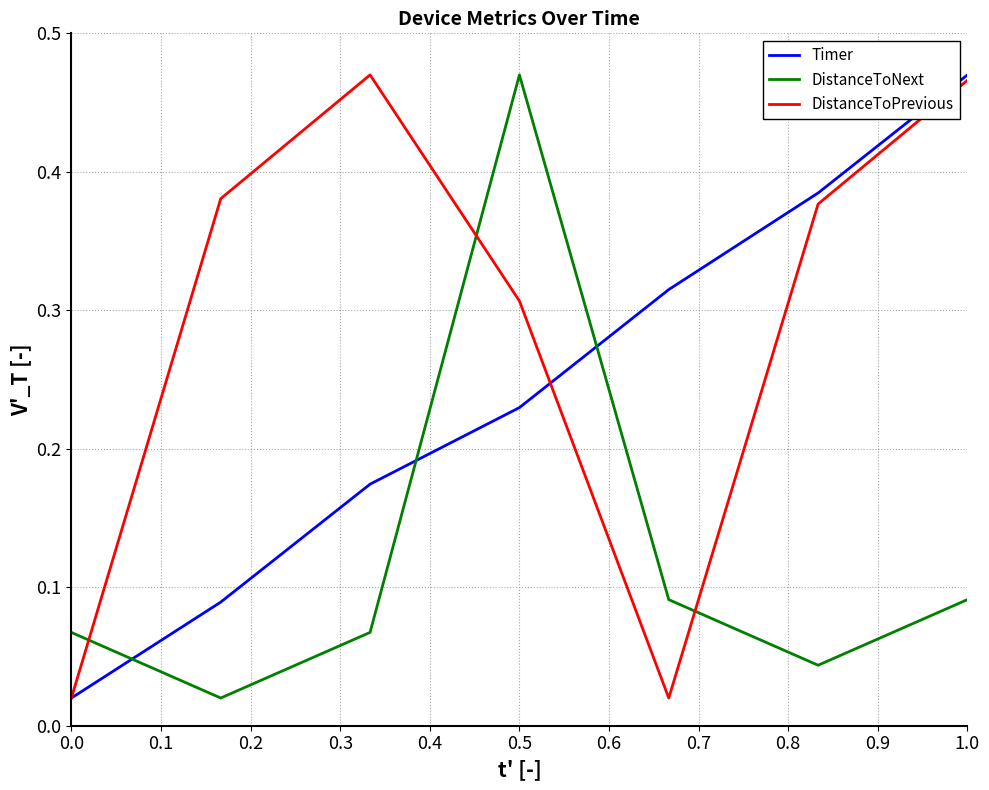

List the series in order of their overall mean, lowest first.

DistanceToNext, Timer, DistanceToPrevious